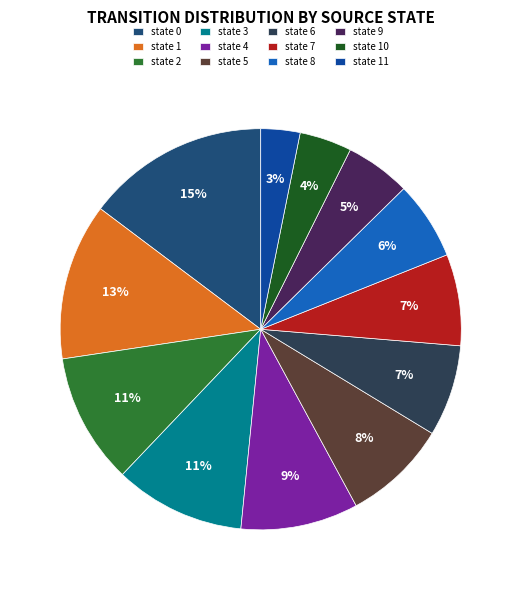

Is the sum of state 3 and state 9 greater than half?

No